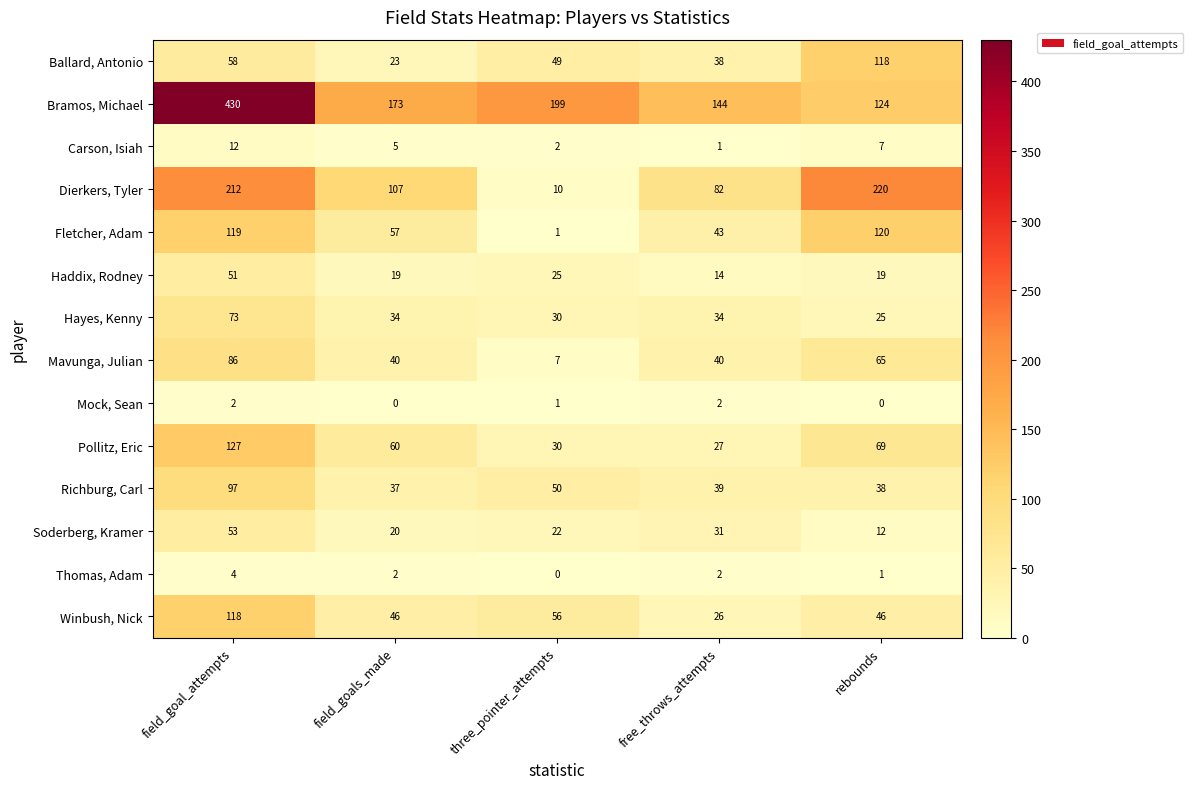

What is the total value across all series at field_goals_made?

623